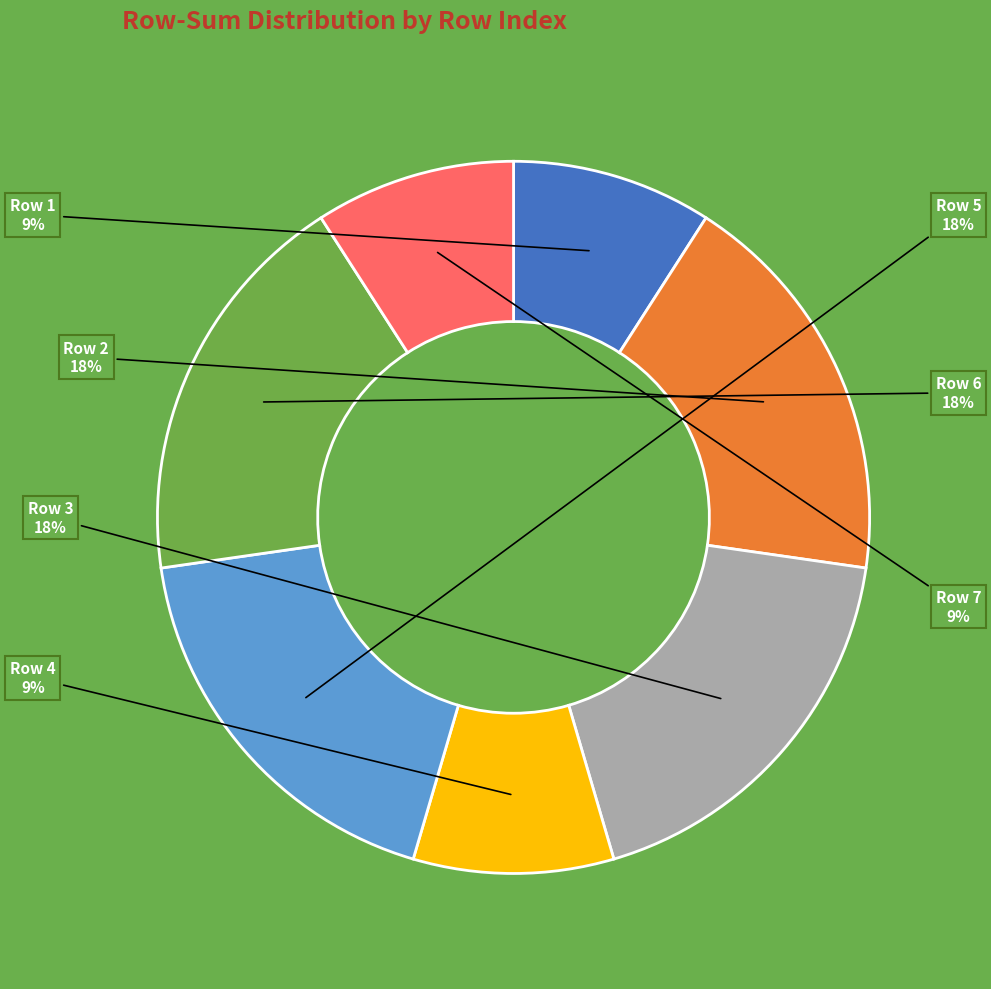

Is Row 1 the majority of the pie?

No